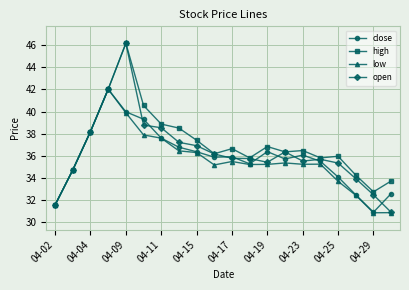

What is the maximum value shown in the chart?

46.2